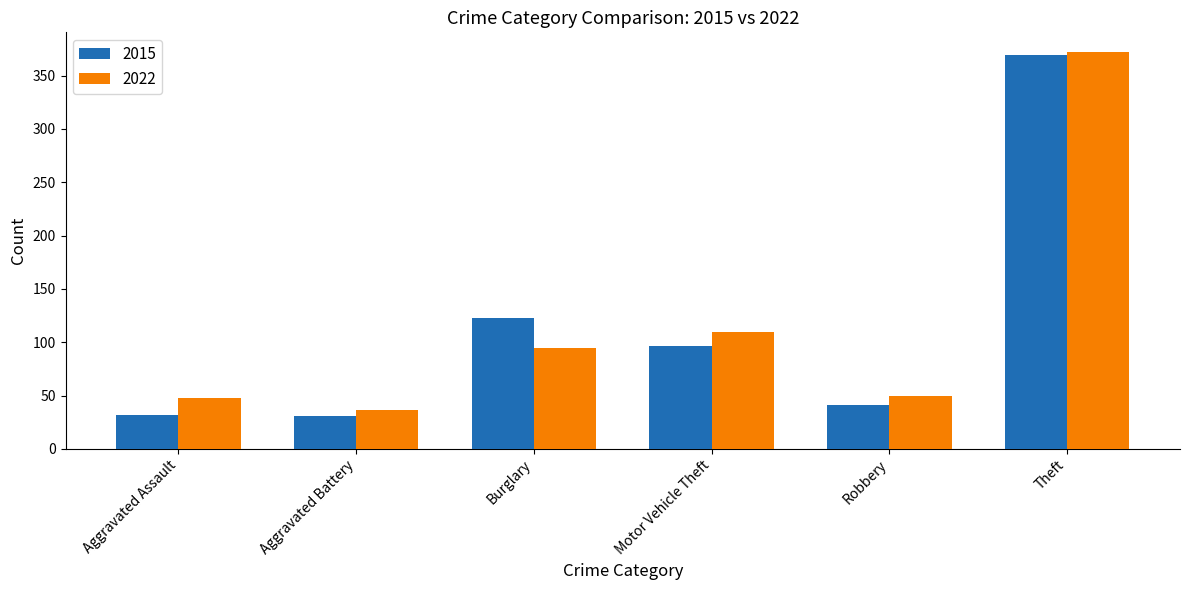

Which series has the largest range (max minus min)?

2015